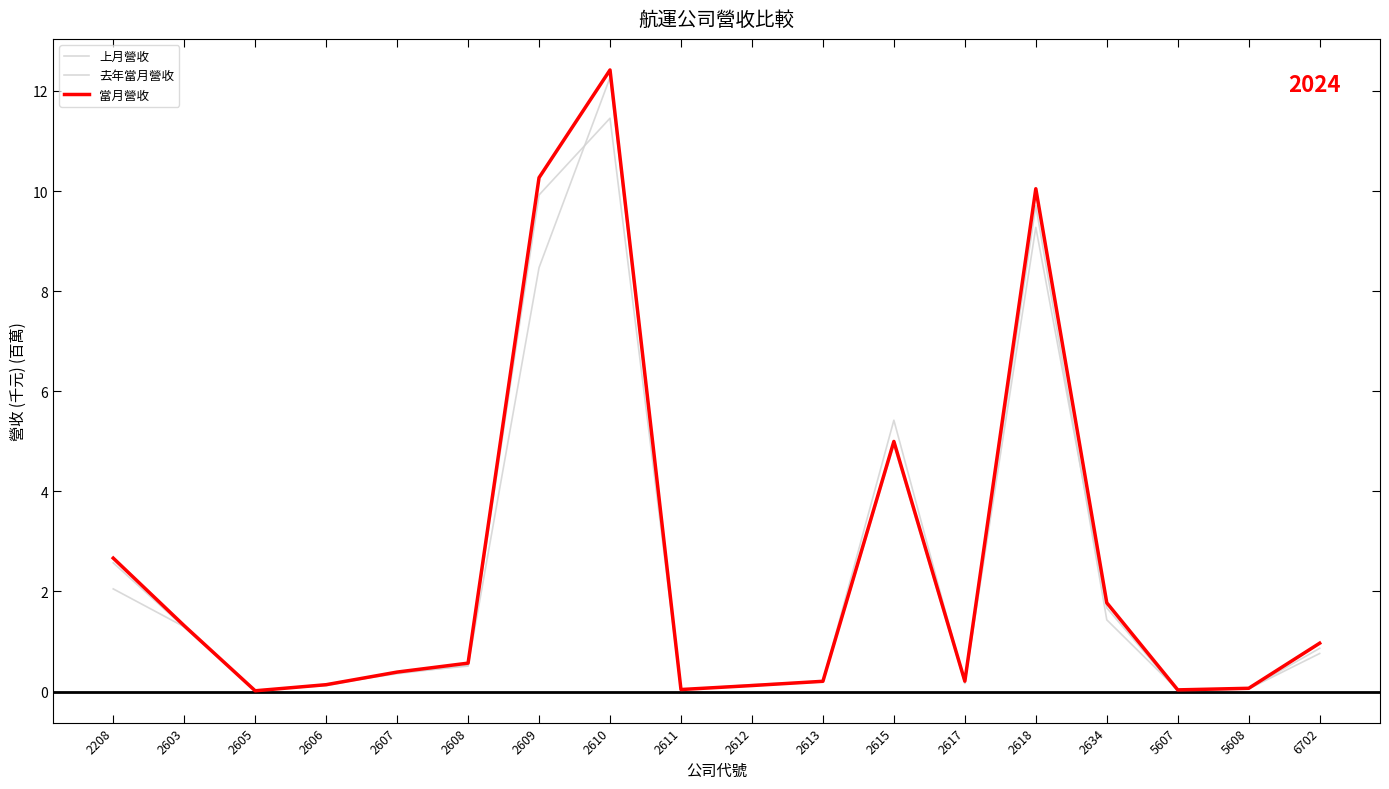

The 當月營收 series shows 1.3 at 6702. True or false?

False